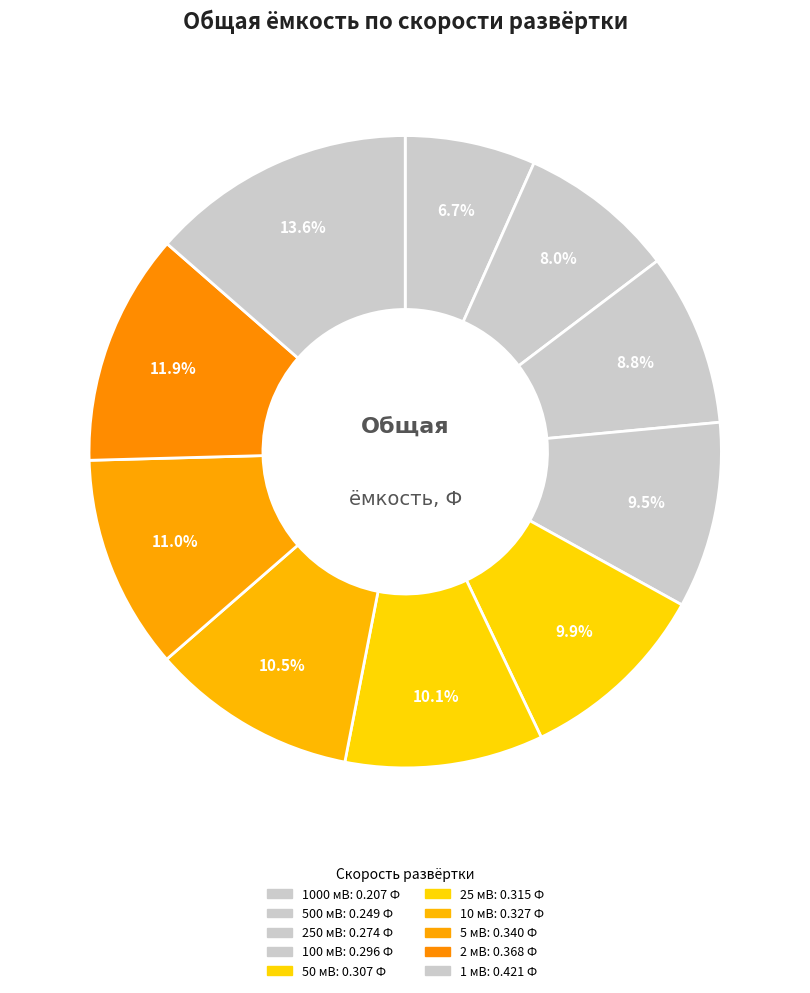

How many slices are in this pie chart?

10